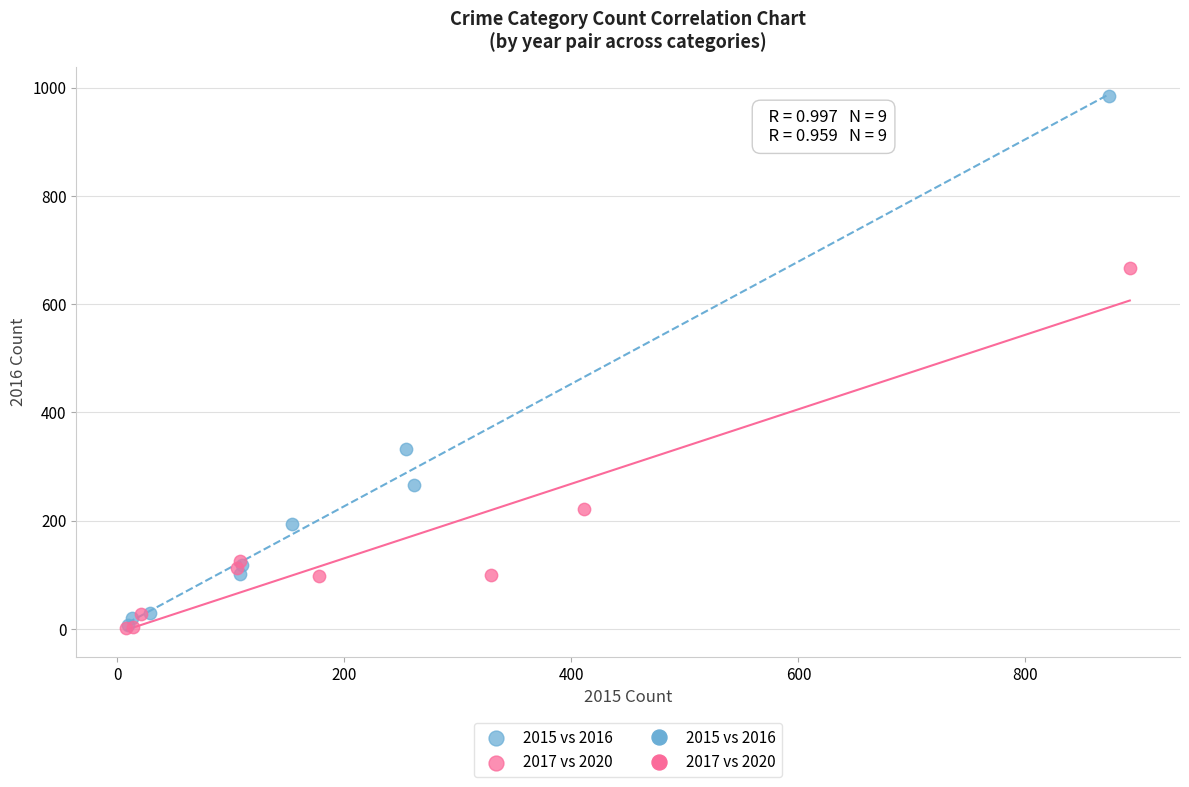

Which series has the largest Y range (max minus min)?

2015 vs 2016